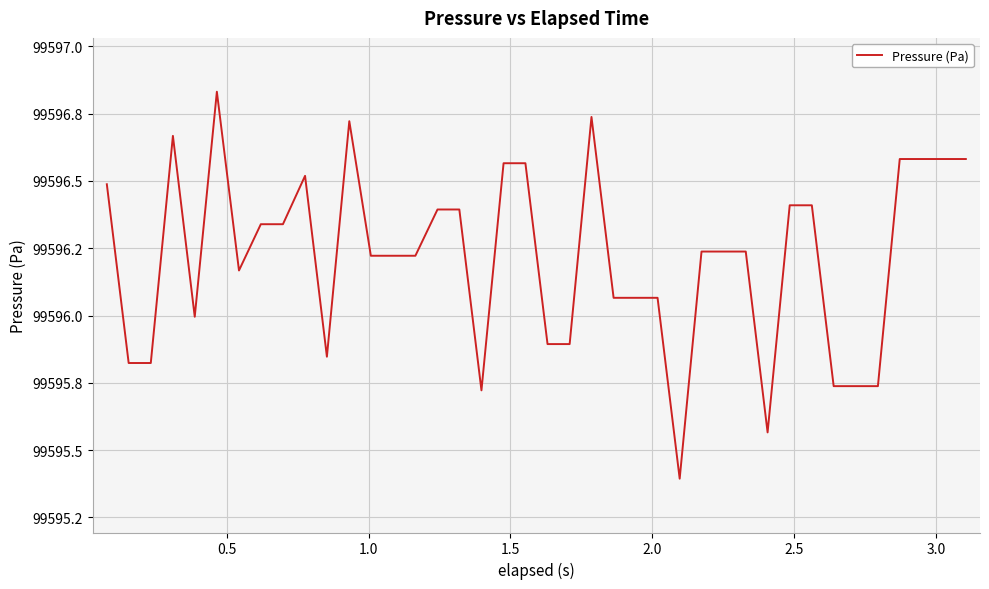

Does the chart have visible grid lines?

Yes